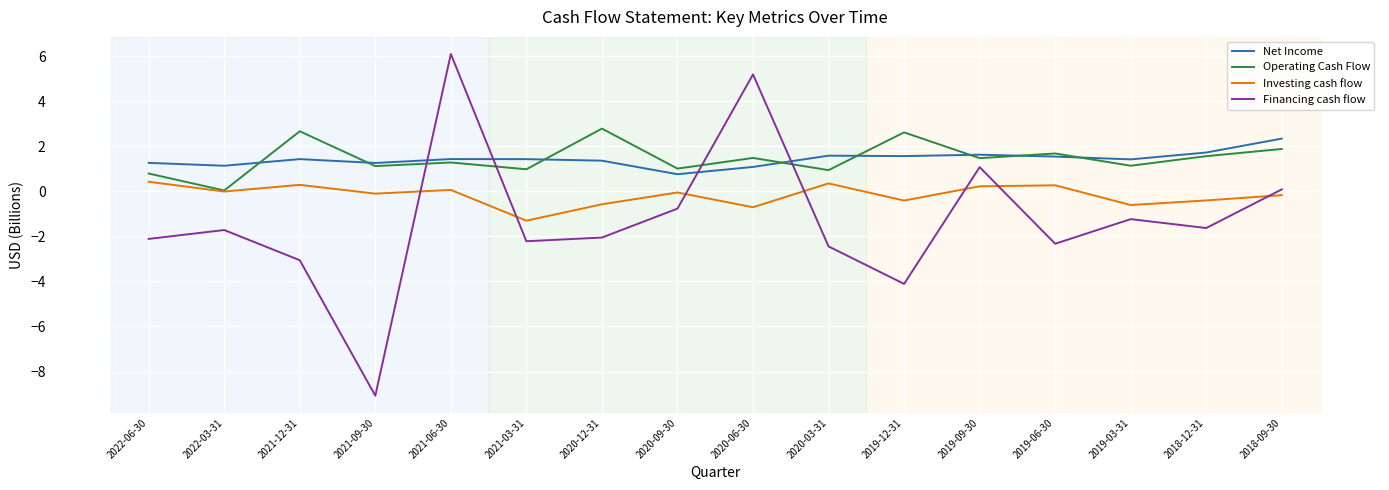

What value does the Financing cash flow series have at 2018-09-30?

0.1